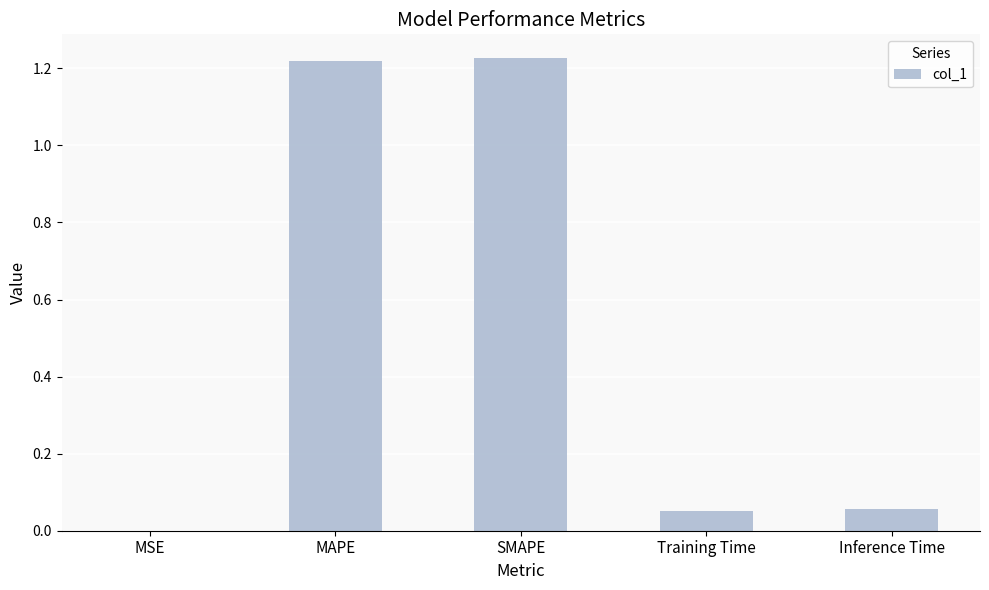

What is the change in value from SMAPE to Inference Time?

-1.2